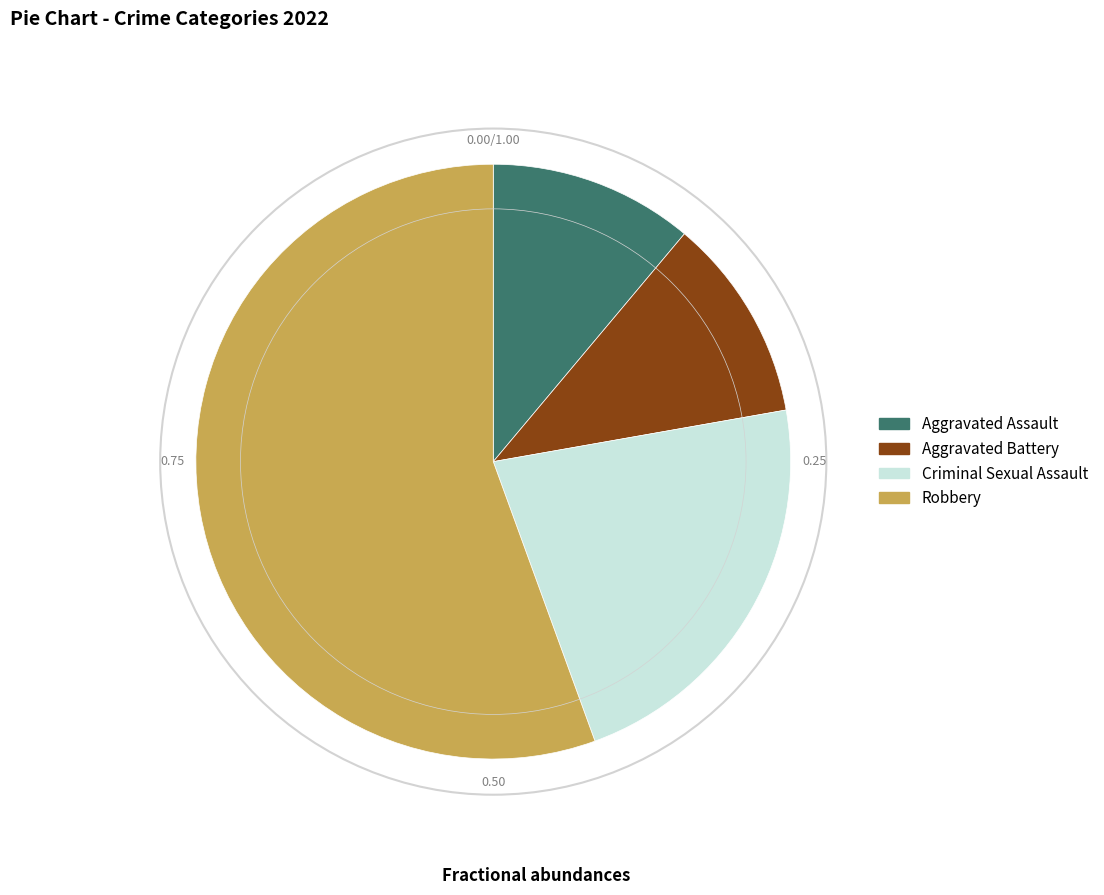

Approximately how many times larger is the value at Criminal Sexual Assault compared to Aggravated Battery?

2.0